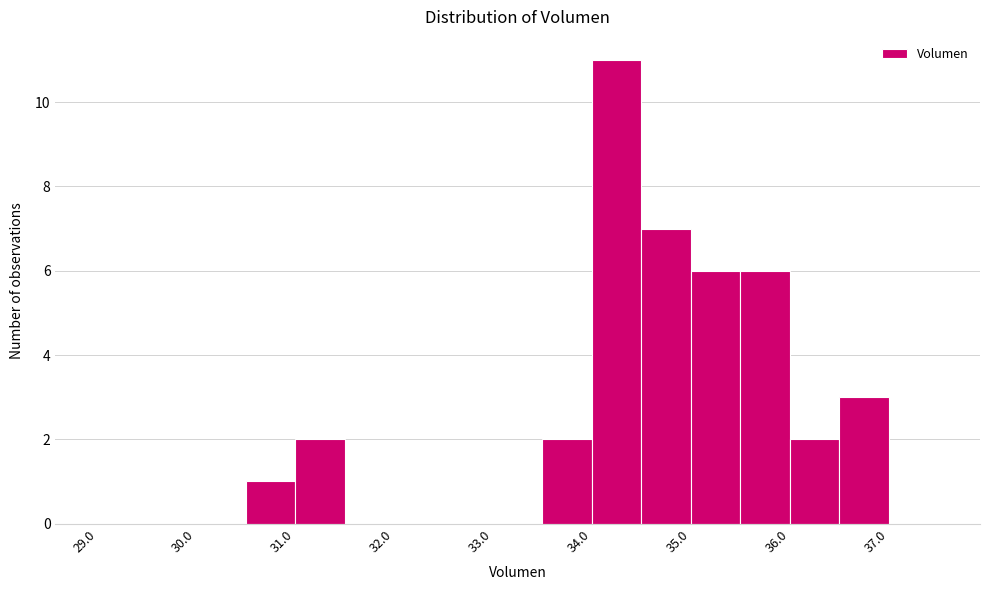

Which range on the x-axis has the tallest bar?

34.0 to 34.5